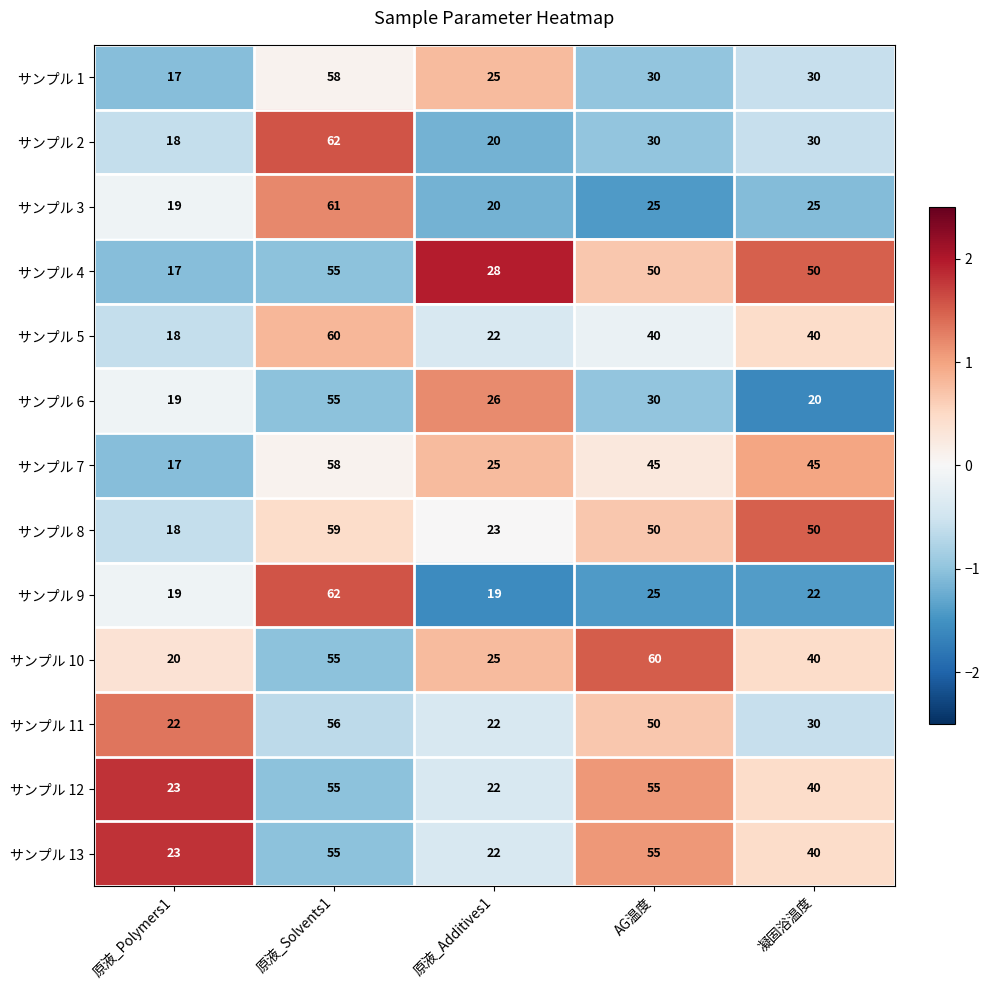

What value does the サンプル 2 series have at 原液_Polymers1, to the nearest 5?

20